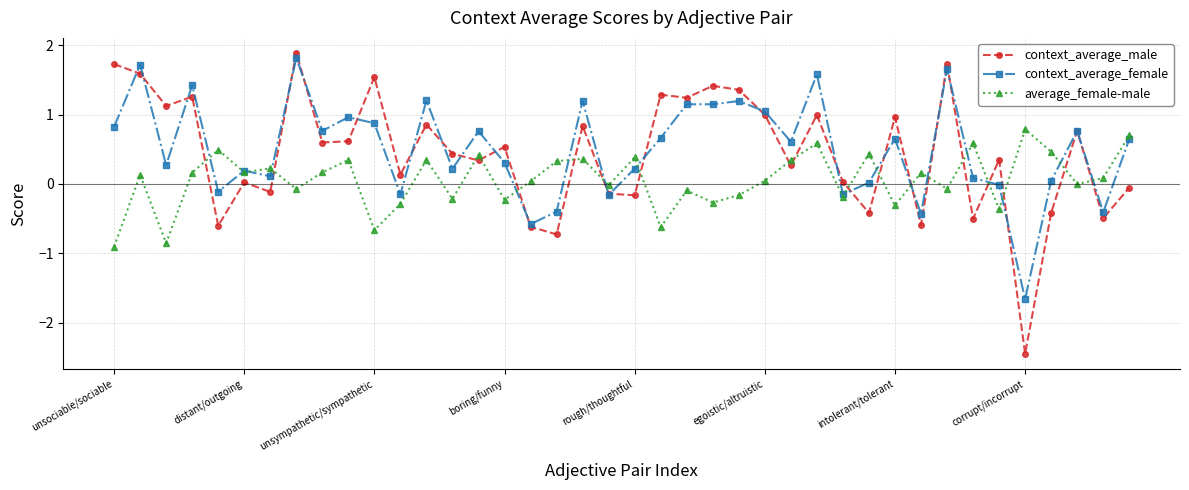

What is the greatest value displayed?

1.9